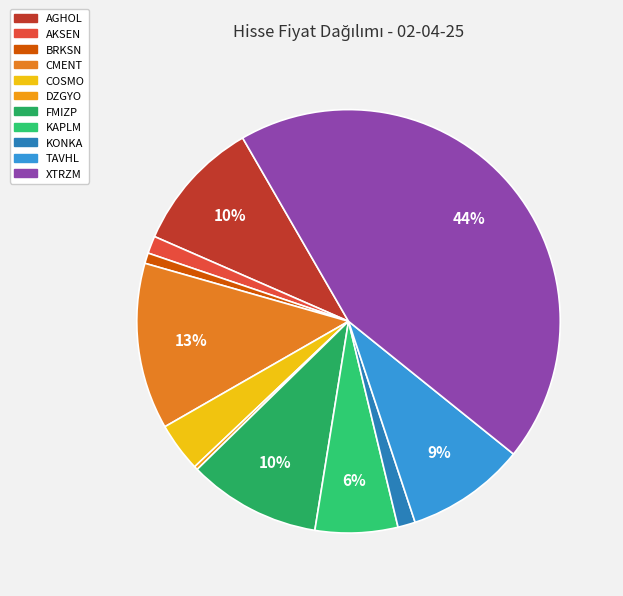

To the nearest percent, what is the average slice percentage?

9%